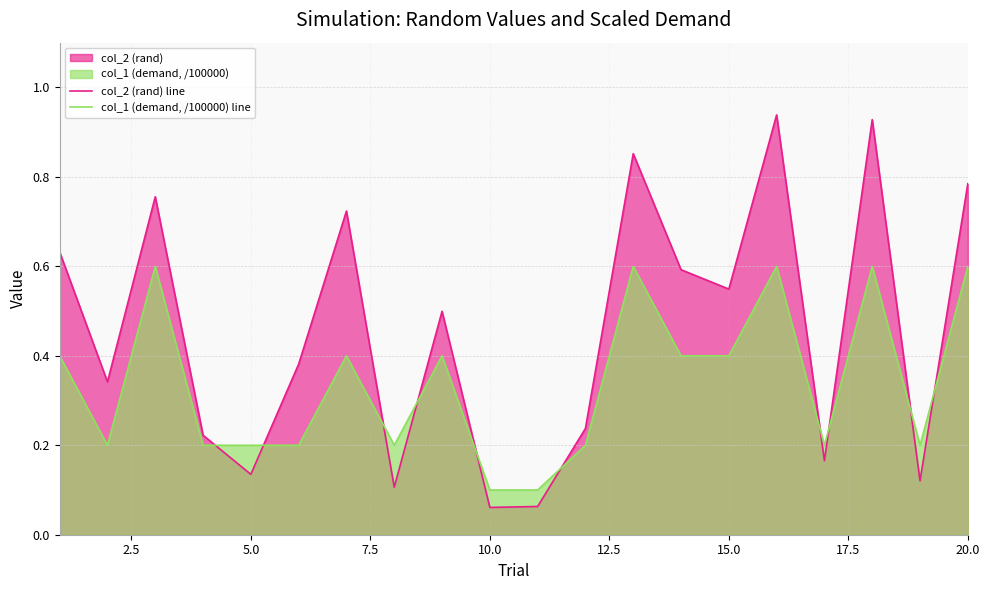

List the series in order of their overall mean, highest first.

col_2 (rand) line, col_1 (demand, /100000) line